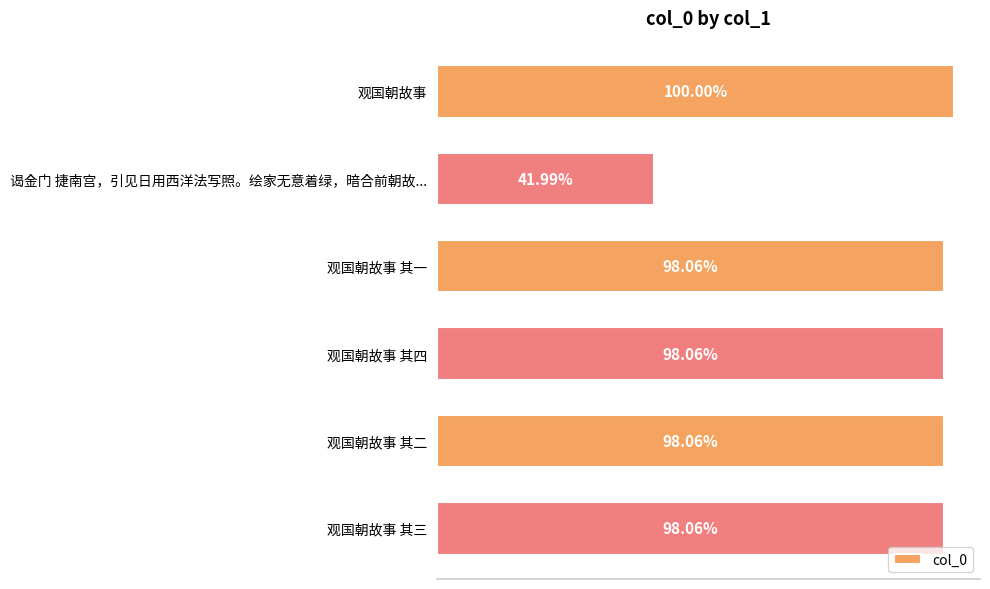

How many series are shown in this chart?

1